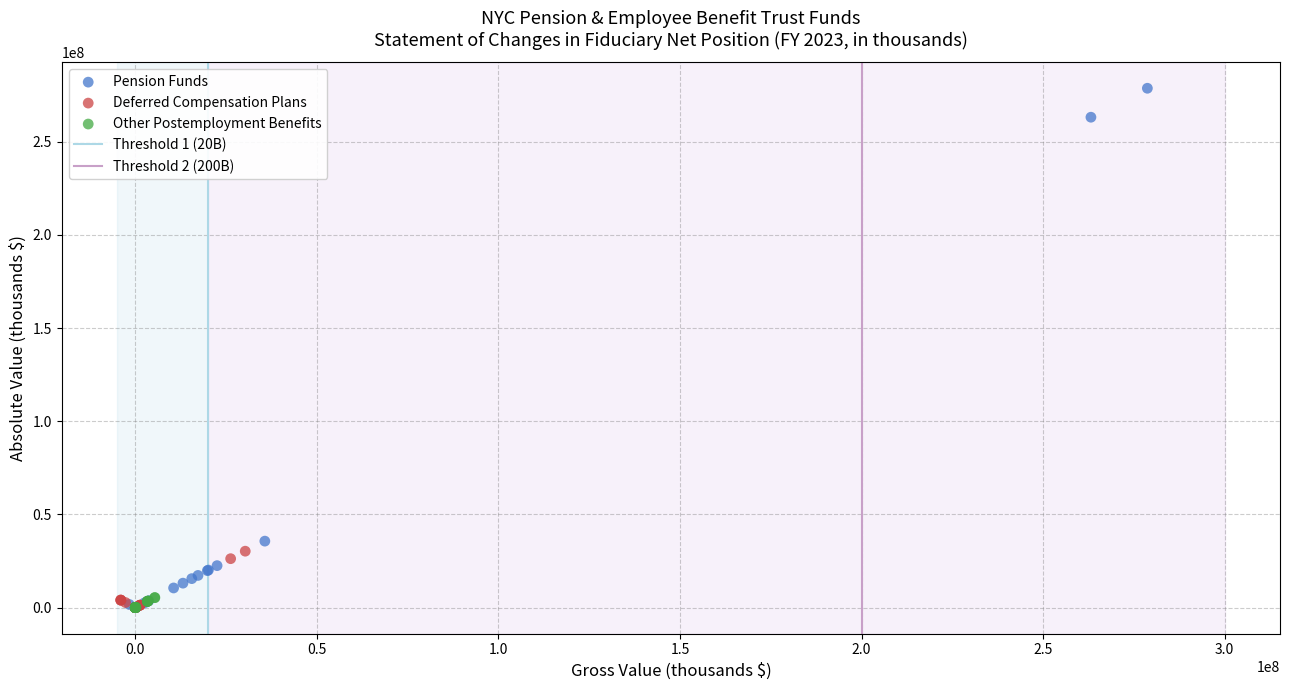

Which series reaches the maximum Y coordinate?

Pension Funds